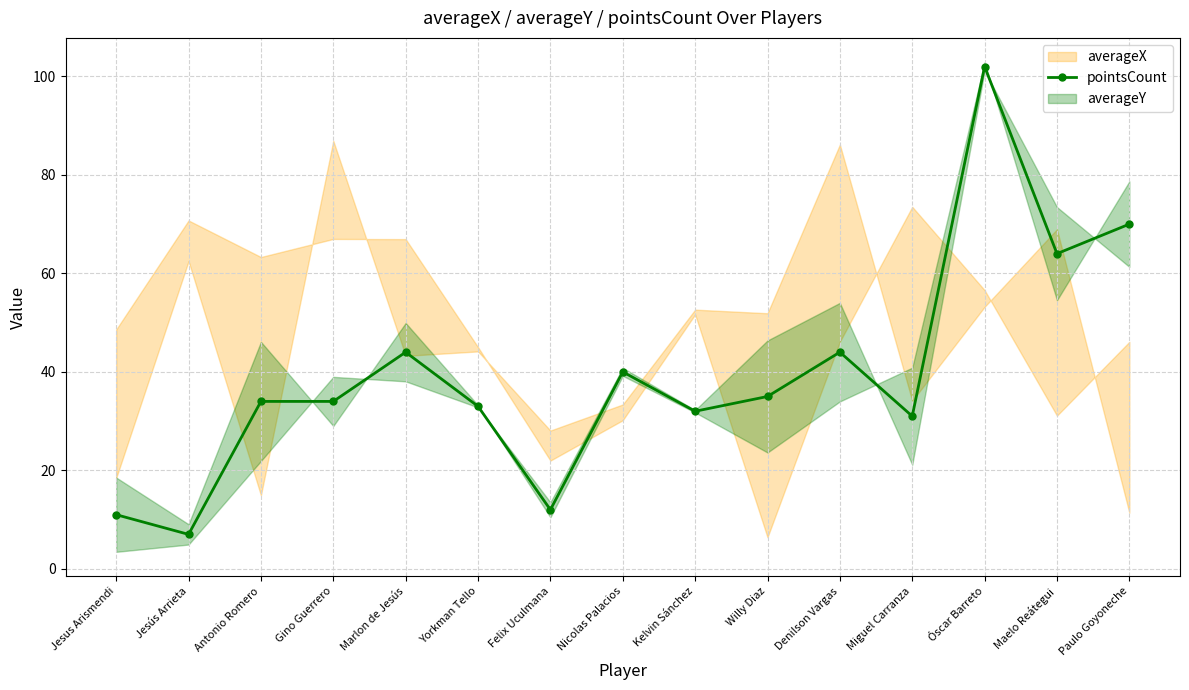

Is it true that the value at Jesús Arrieta is 5?

False